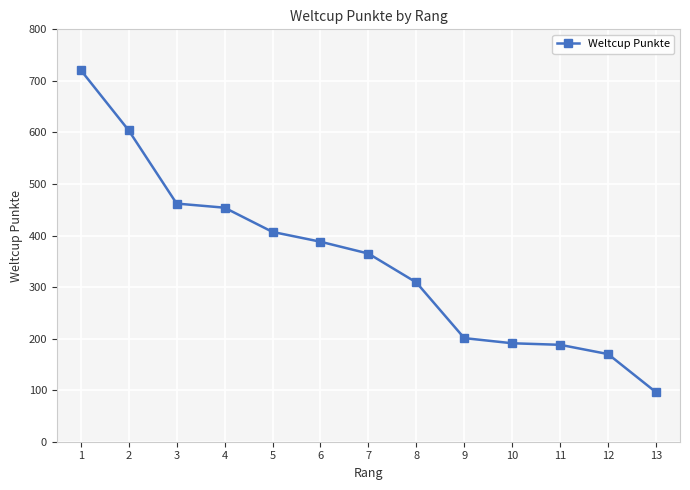

Read the value at 9, to the nearest 10.

200